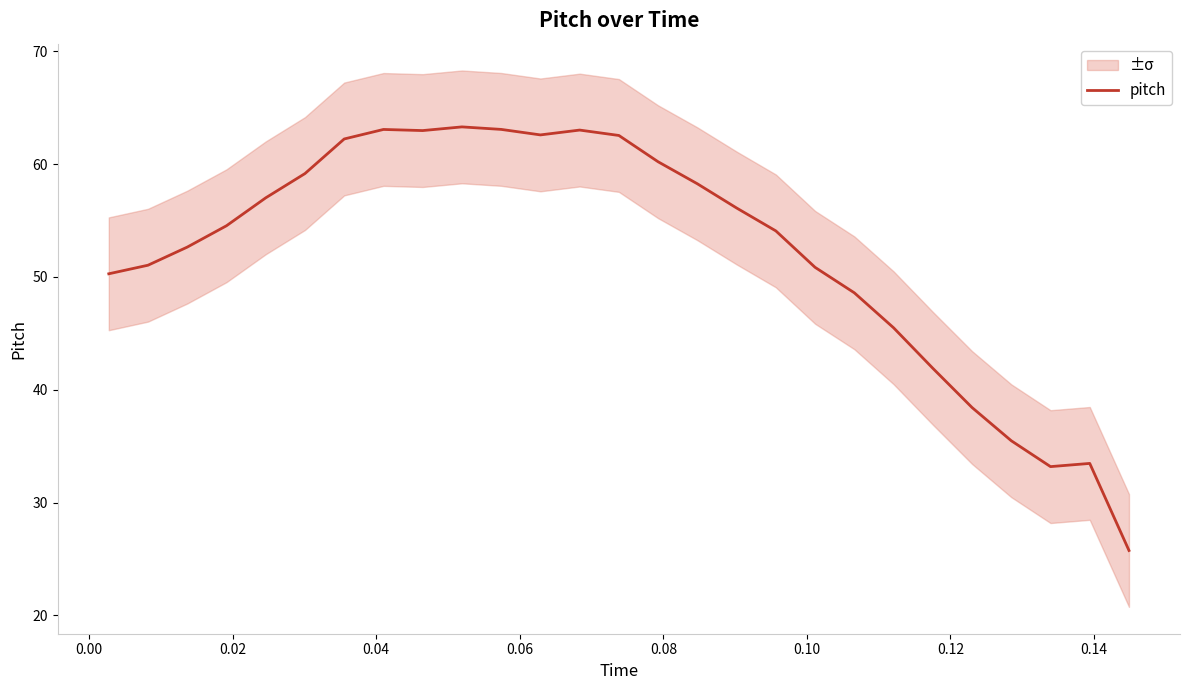

How many values are below 54?

12